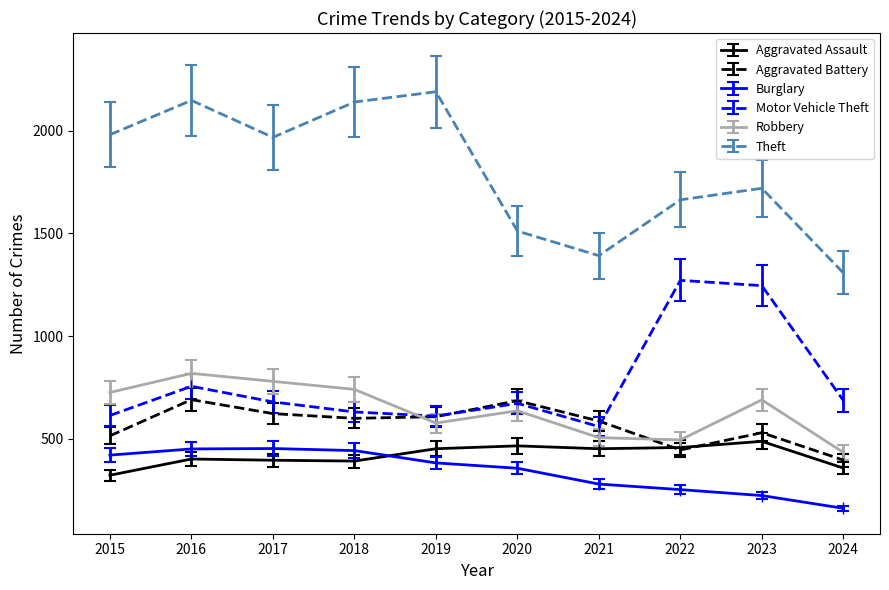

How many values in the Aggravated Battery series are below 600?

5